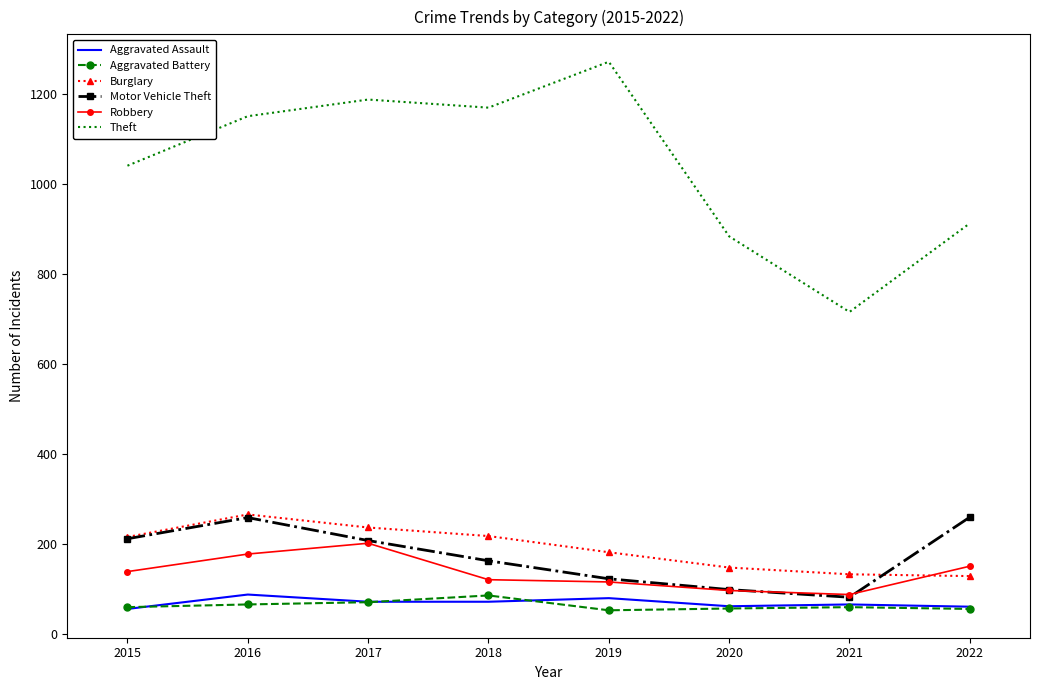

True or false: Aggravated Battery and Theft cross at least once.

False